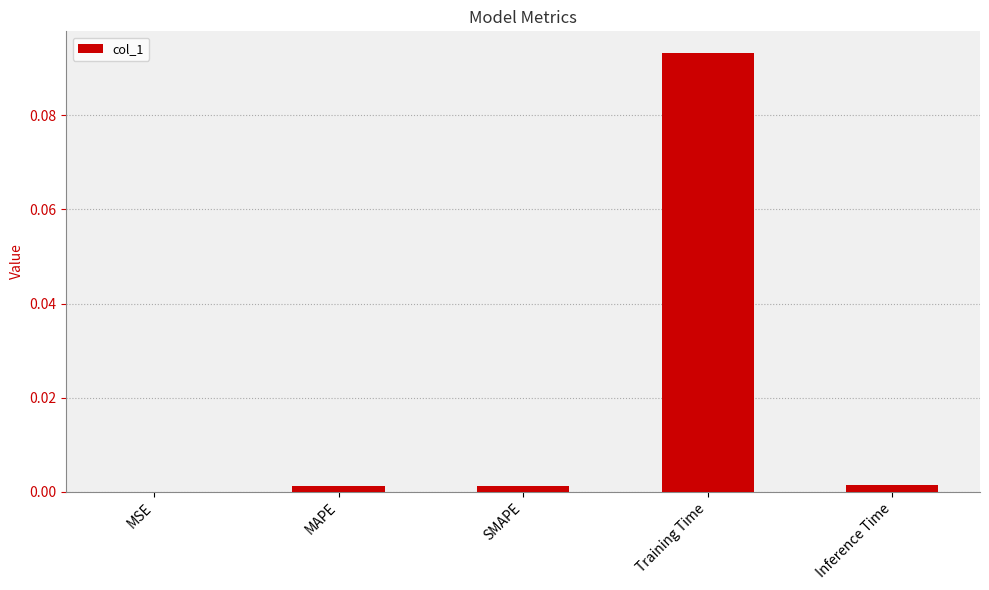

Which category has the highest value across all series?

Training Time